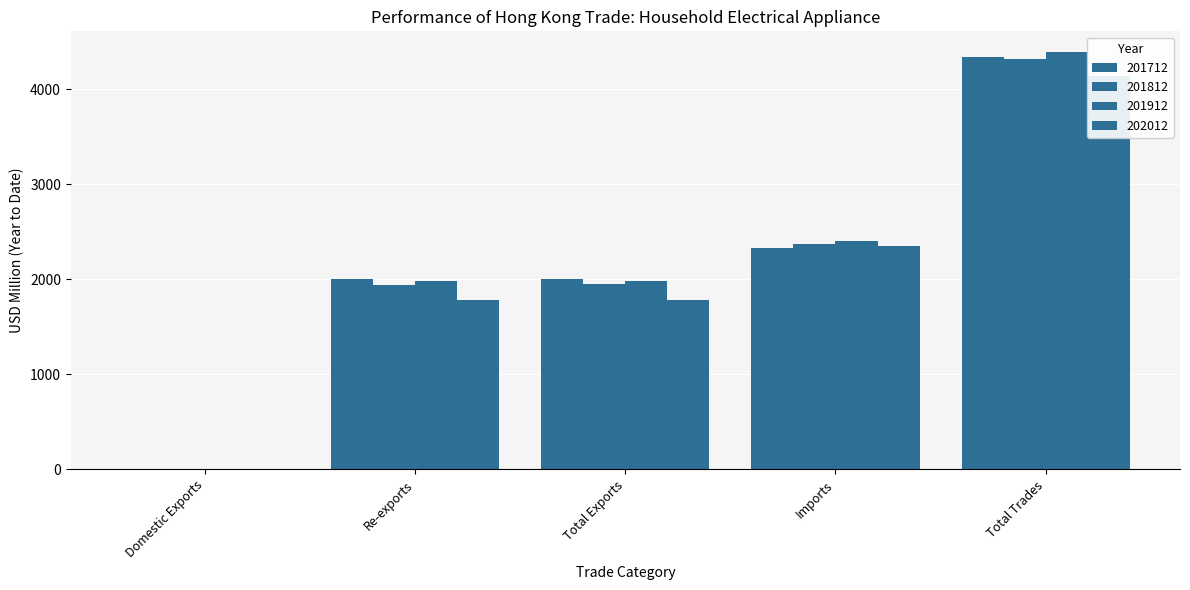

What position from the right is Total Exports?

3